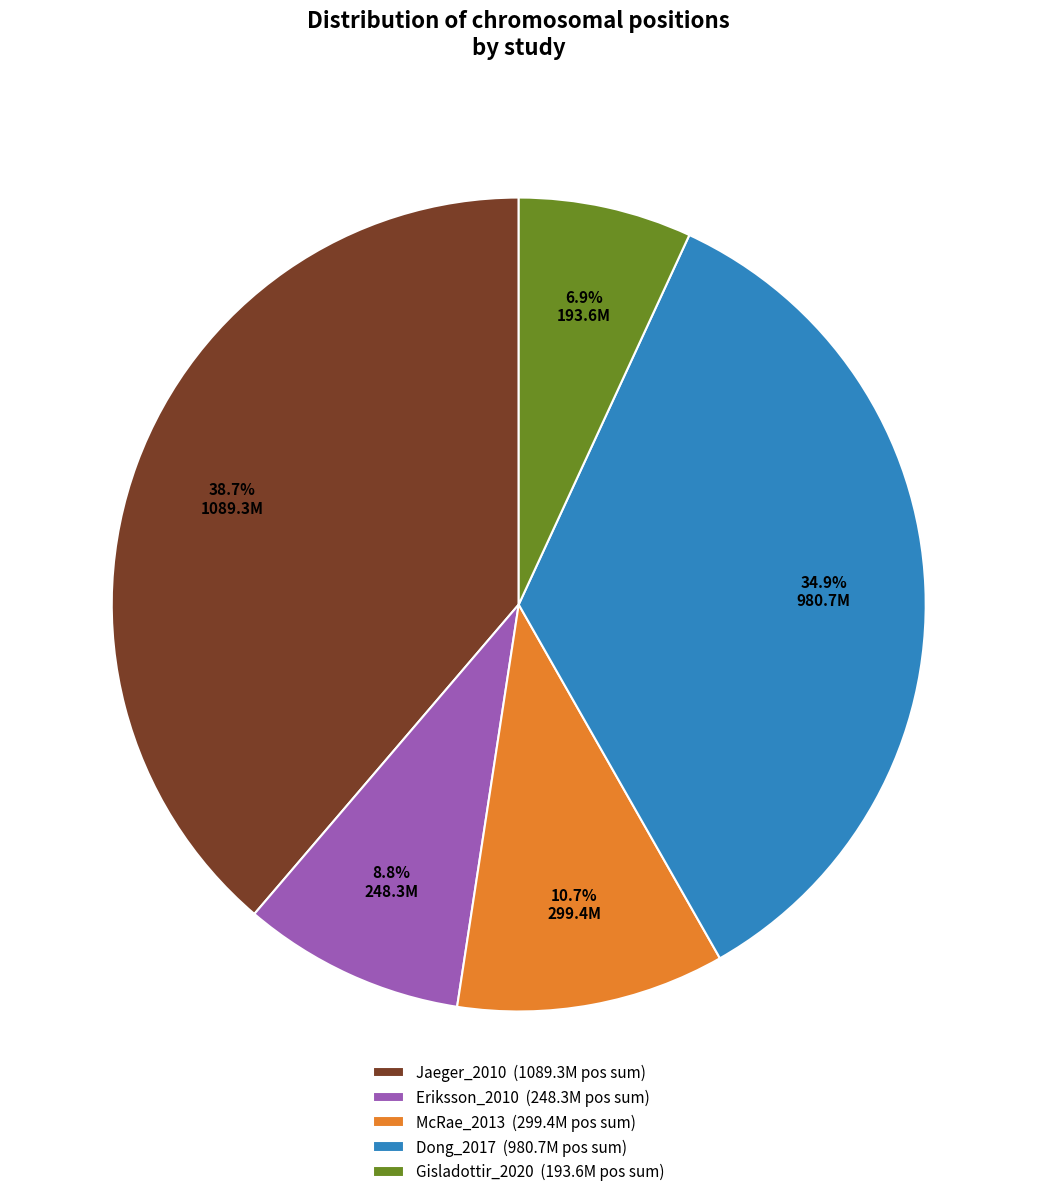

How many slices are in this pie chart?

5